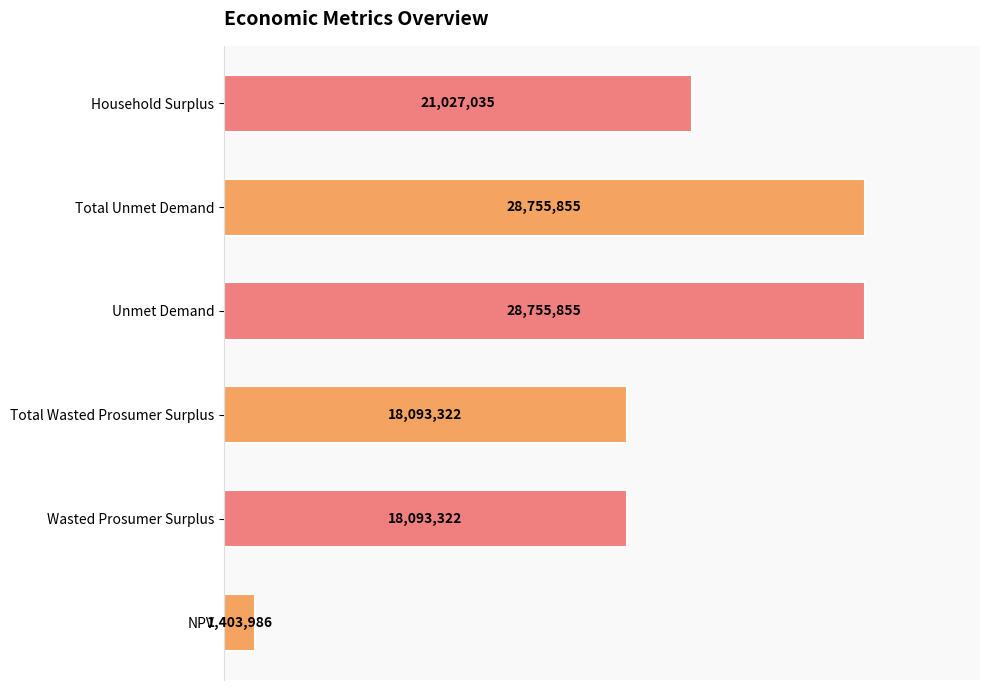

Is it true that the value at Unmet Demand is 47378323.8?

False